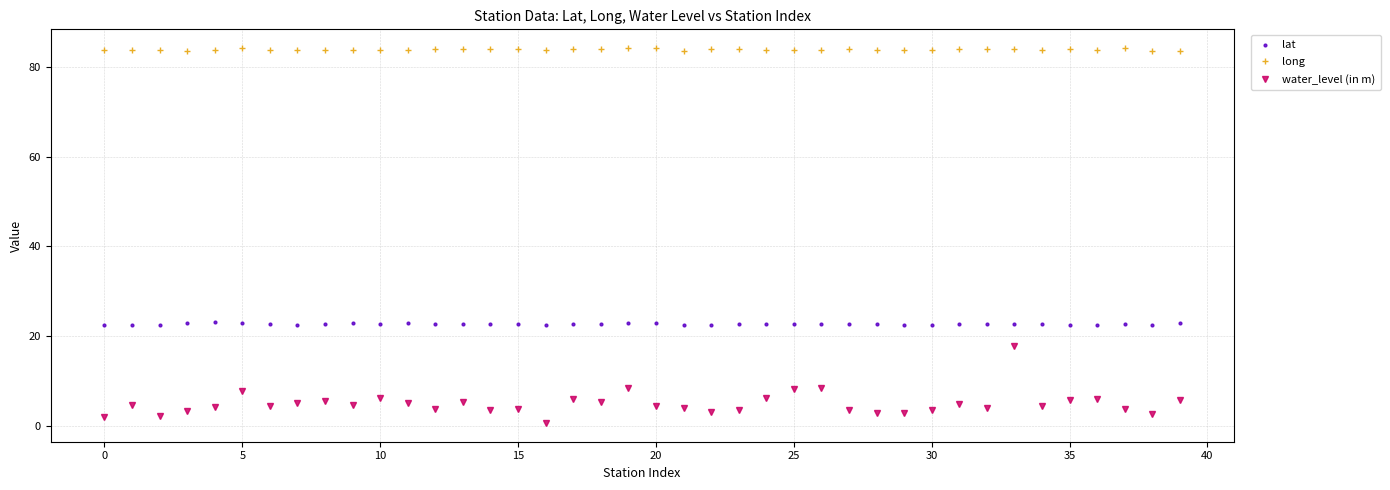

True or false: water_level (in m) and long intersect in this chart.

False